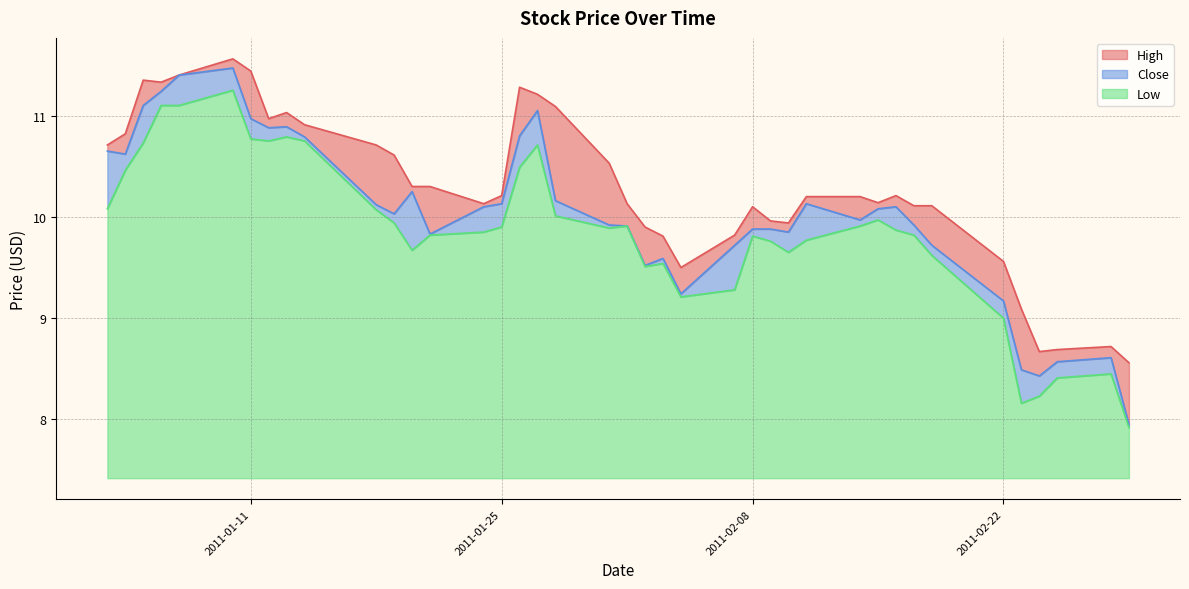

What is the label of the 37th point from the left?

2011-02-24